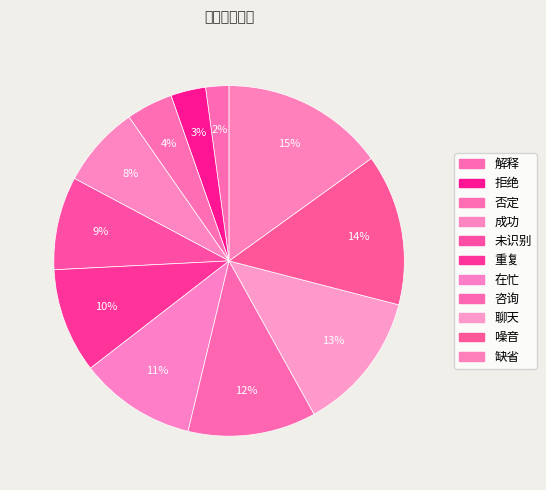

The 拒绝 slice represents 1% of the pie. True or false?

False